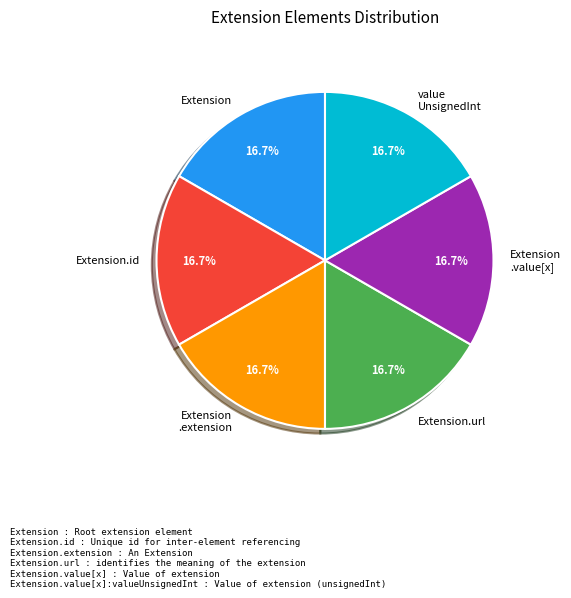

What portion of the pie excludes Extension?

83.3%